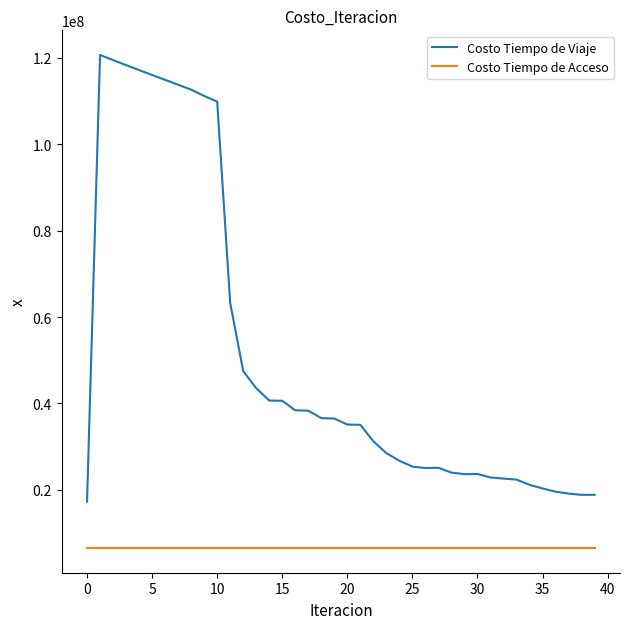

True or false: Costo Tiempo de Acceso and Costo Tiempo de Viaje intersect in this chart.

False